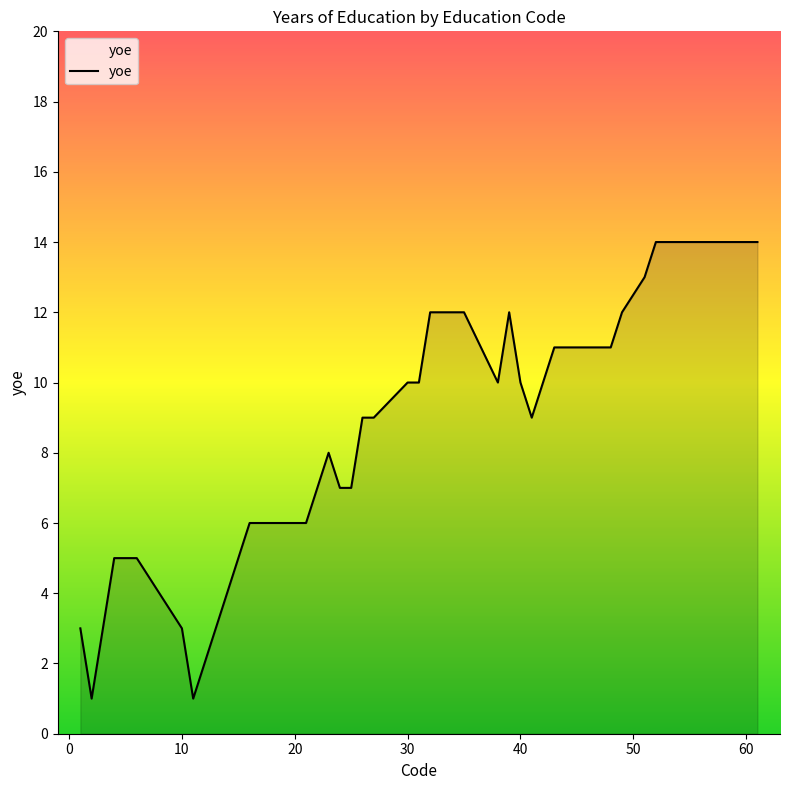

What is the maximum value shown in the chart?

14